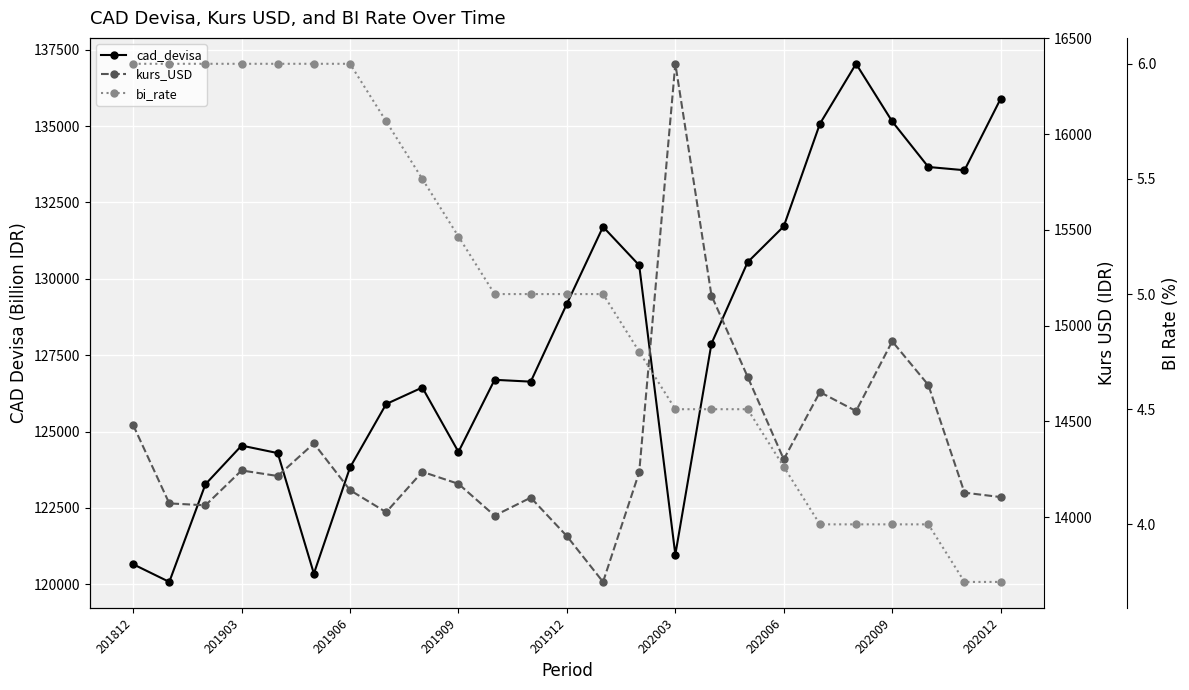

Reading left to right, extract all data points from this chart.

cad_devisa: 120654.3	120075.2	123273.9	124539.3	124293.8	120347.1	123823.3	125900.0	126441.5	124332.3	126693.8	126633.3	129183.3	131703.8	130444.4	120968.9	127879.6	130544.0	131718.4	135077.2	137041.3	135153.1	133662.7	133556.1	135896.7
kurs_USD: 14481.0	14072.0	14062.0	14244.0	14215.0	14385.0	14141.0	14026.0	14237.0	14174.0	14008.0	14102.0	13901.0	13662.0	14234.0	16367.0	15157.0	14733.0	14302.0	14653.0	14554.0	14918.0	14690.0	14128.0	14105.0
bi_rate: 6.0	6.0	6.0	6.0	6.0	6.0	6.0	5.8	5.5	5.2	5.0	5.0	5.0	5.0	4.8	4.5	4.5	4.5	4.2	4.0	4.0	4.0	4.0	3.8	3.8